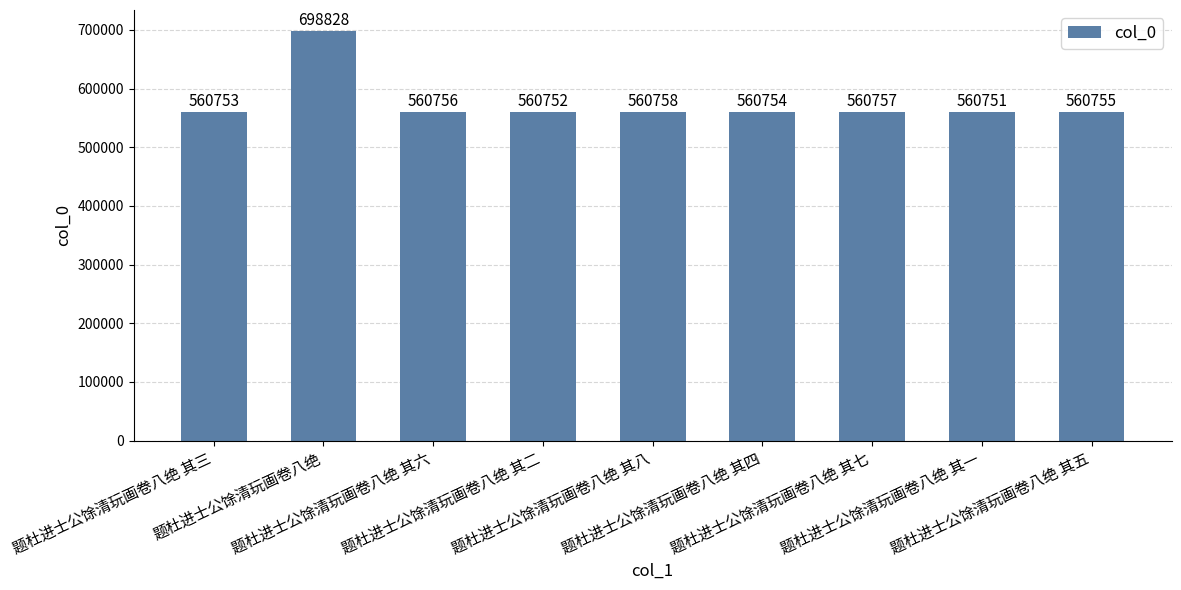

Reading left to right, extract all data points from this chart.

题杜进士公馀清玩画卷八绝 其三=560753	题杜进士公馀清玩画卷八绝=698828	题杜进士公馀清玩画卷八绝 其六=560756	题杜进士公馀清玩画卷八绝 其二=560752	题杜进士公馀清玩画卷八绝 其八=560758	题杜进士公馀清玩画卷八绝 其四=560754	题杜进士公馀清玩画卷八绝 其七=560757	题杜进士公馀清玩画卷八绝 其一=560751	题杜进士公馀清玩画卷八绝 其五=560755